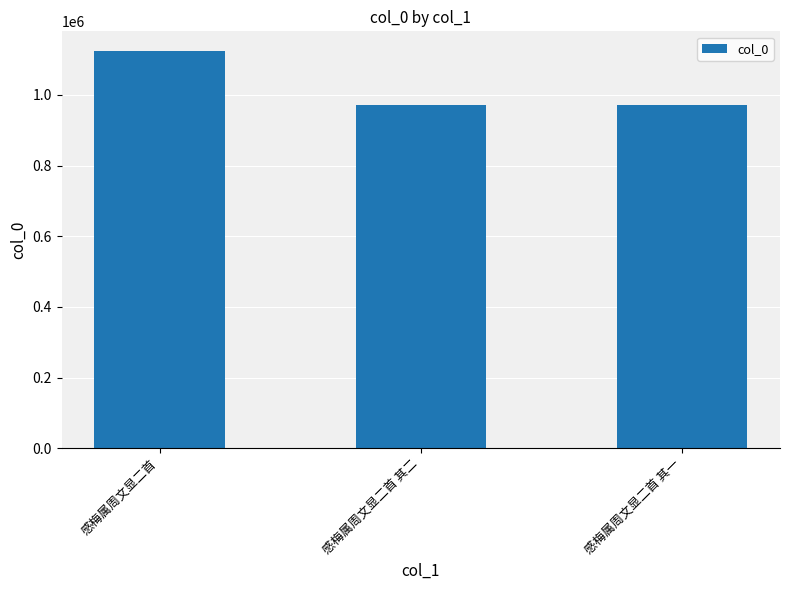

What is the difference between the values at 感梅属周文显二首 and 感梅属周文显二首 其一?

152058